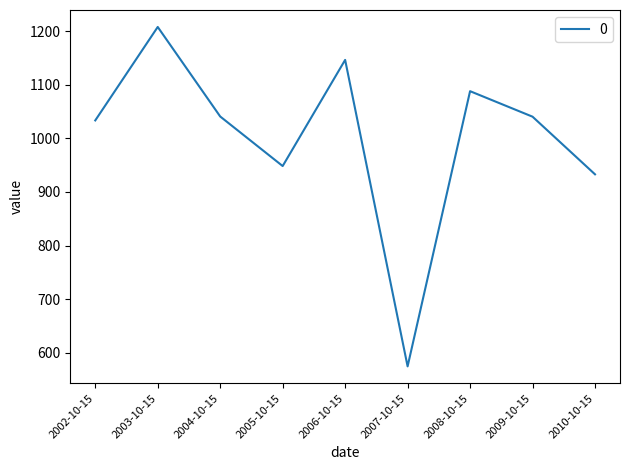

At which category does the chart reach its minimum across all series?

2007-10-15